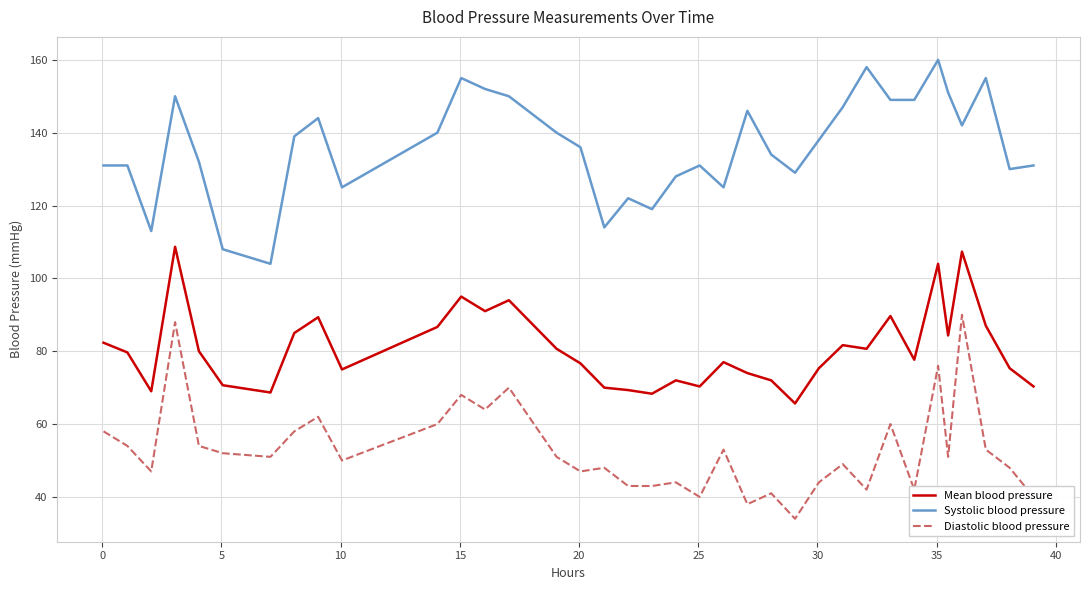

Rank the series by their average value, from highest to lowest.

Systolic blood pressure, Mean blood pressure, Diastolic blood pressure